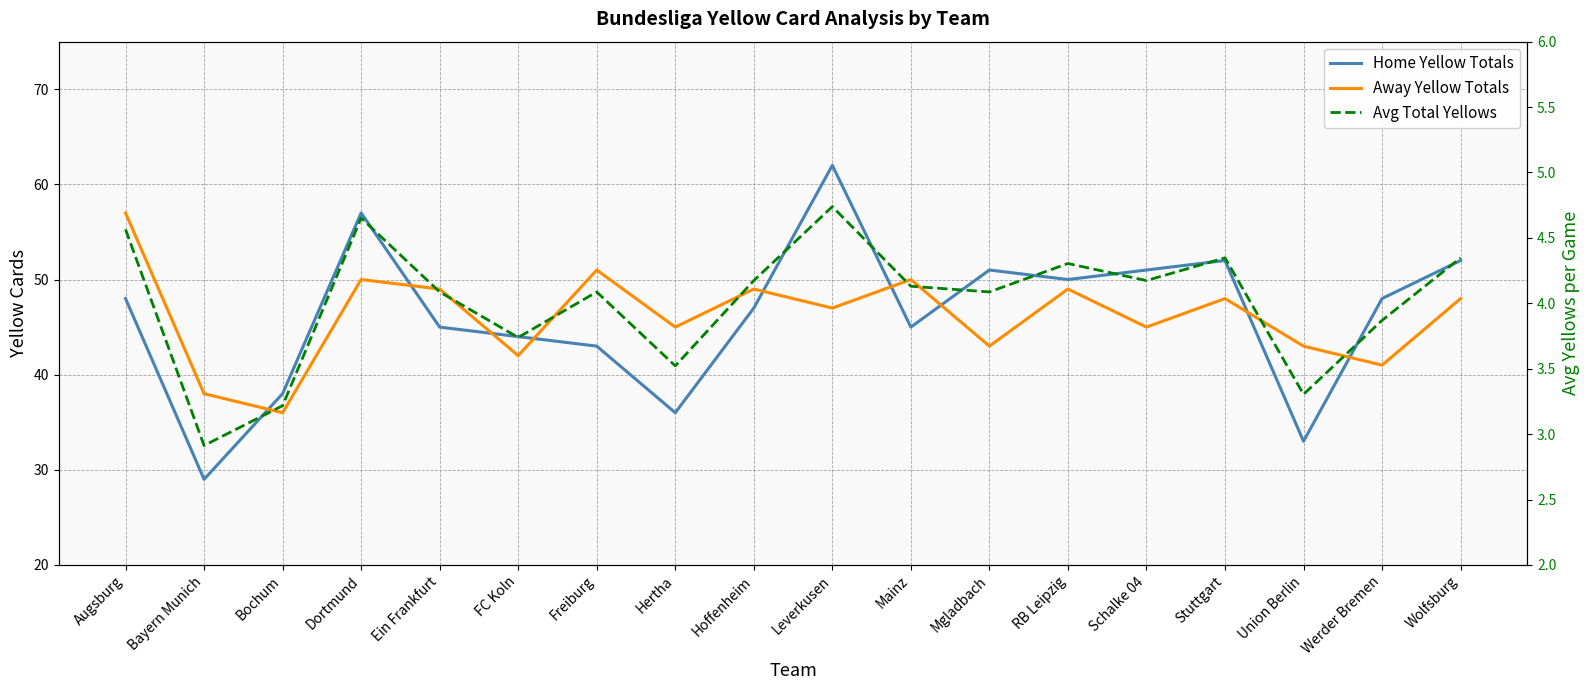

True or false: Home Yellow Totals and Avg Total Yellows cross at least once.

False